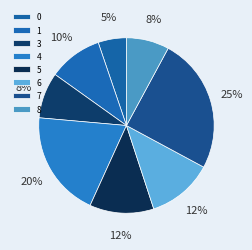

What is the change in value from 1 to 8?

-0.2